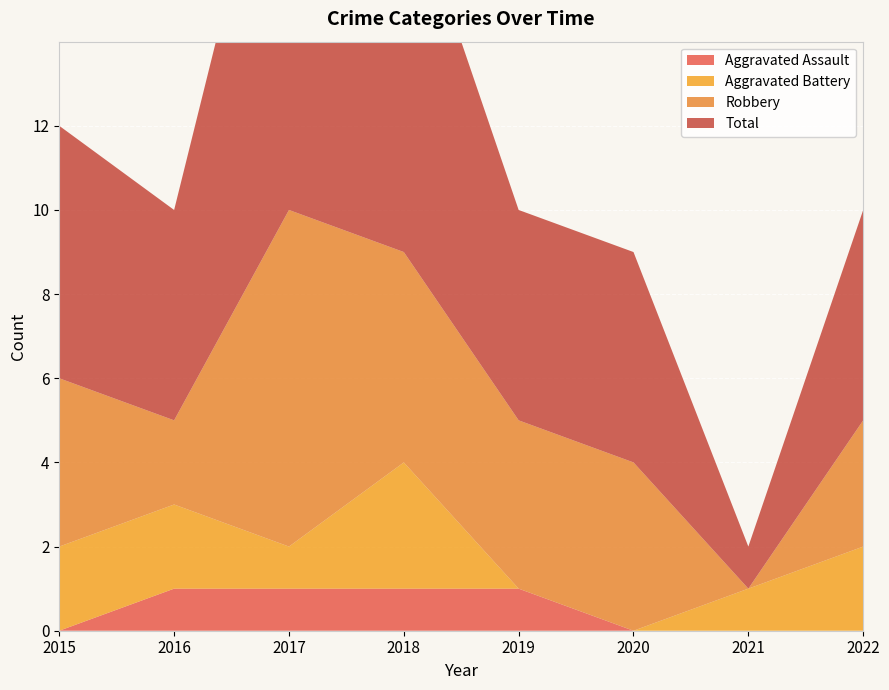

Reading left to right, list all the values displayed in this chart.

Aggravated Assault: 0	1	1	1	1	0	0	0
Aggravated Battery: 2	2	1	3	0	0	1	2
Robbery: 4	2	8	5	4	4	0	3
Total: 6	5	11	9	5	5	1	5